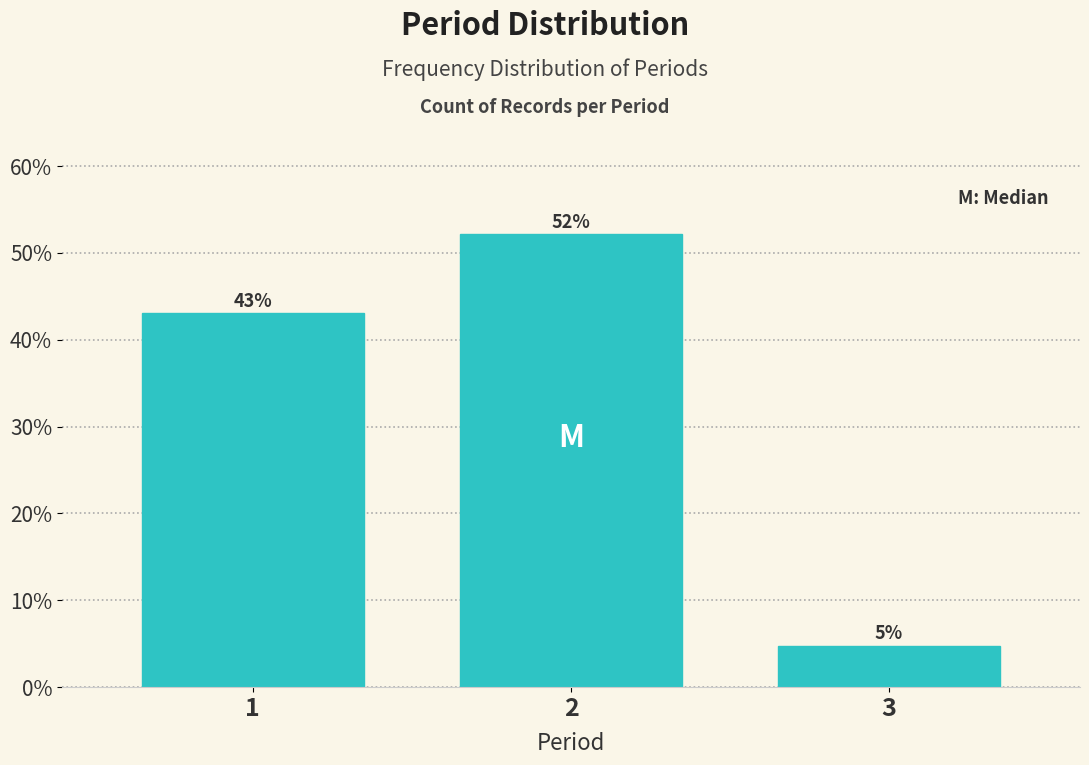

List the labels in order of value, smallest first.

3, 1, 2